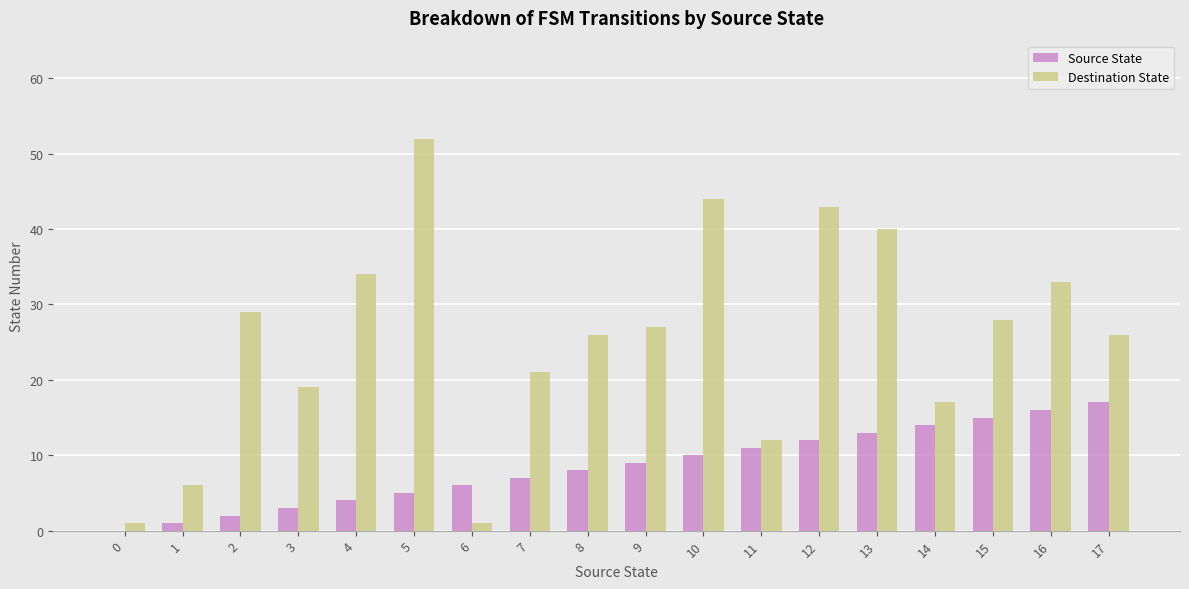

Is the value of Source State at 9 greater than the value of Destination State at 3?

No